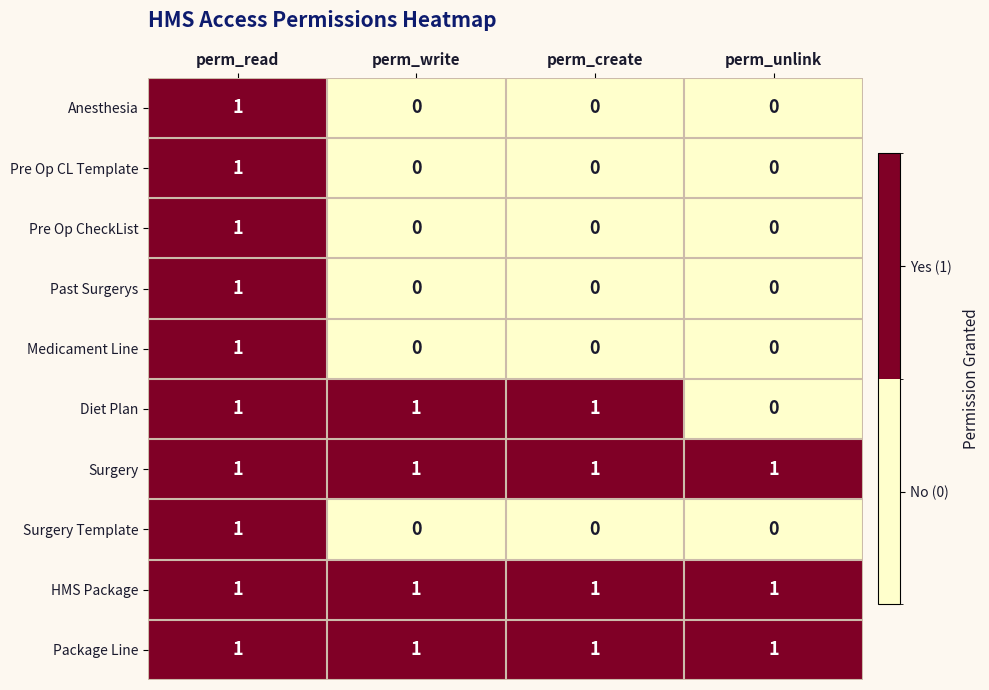

How many distinct data groups are displayed?

10